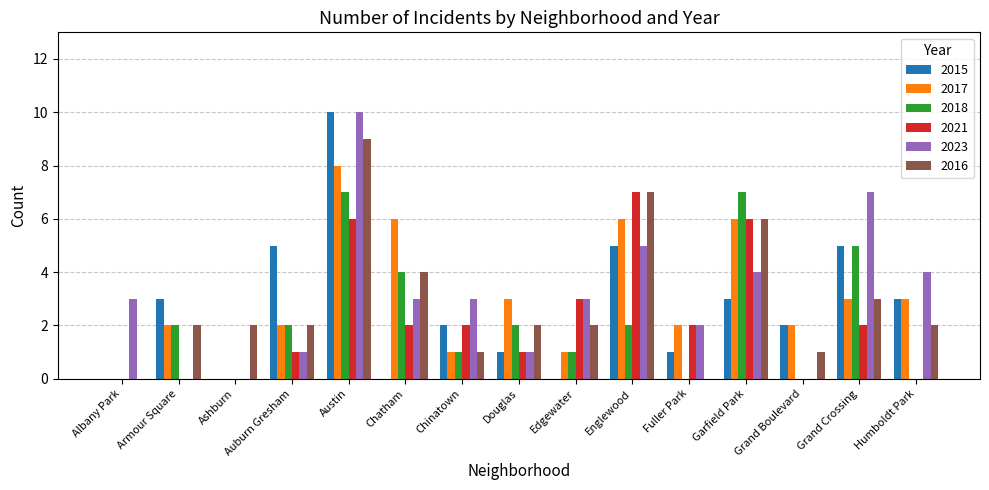

The 2016 series shows 0 at Grand Boulevard. True or false?

False